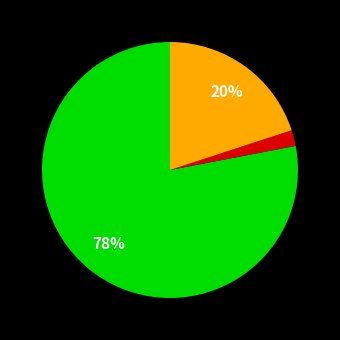

To the nearest percent, what is the difference between the largest and smallest slice percentages?

76%